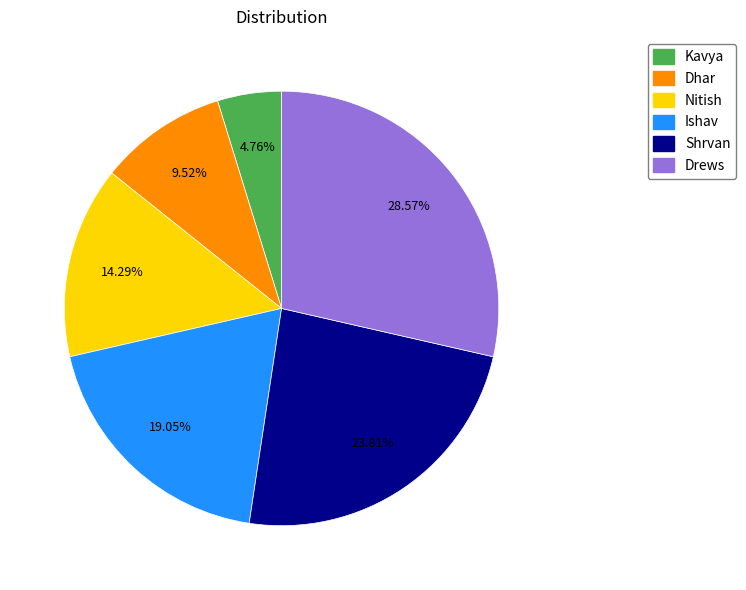

Between Ishav and Kavya, which is larger?

Ishav